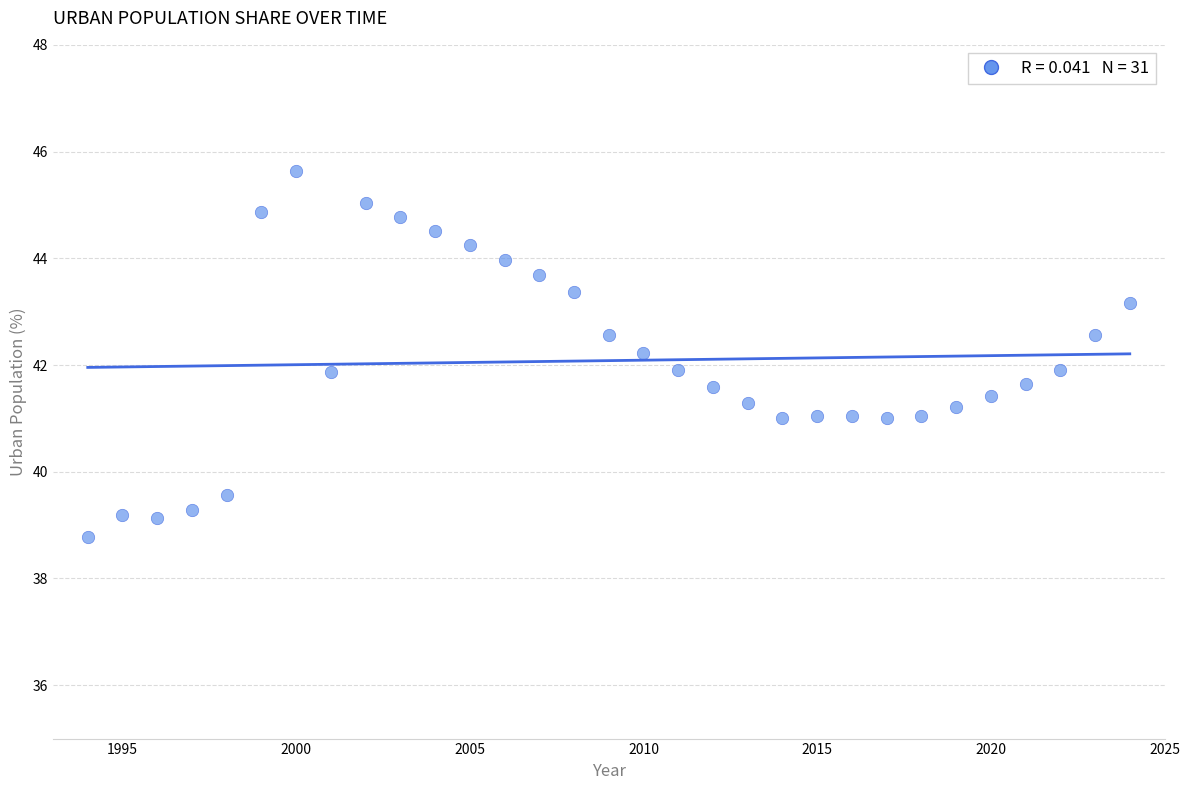

What is the range of X values (max minus min)?

30.0